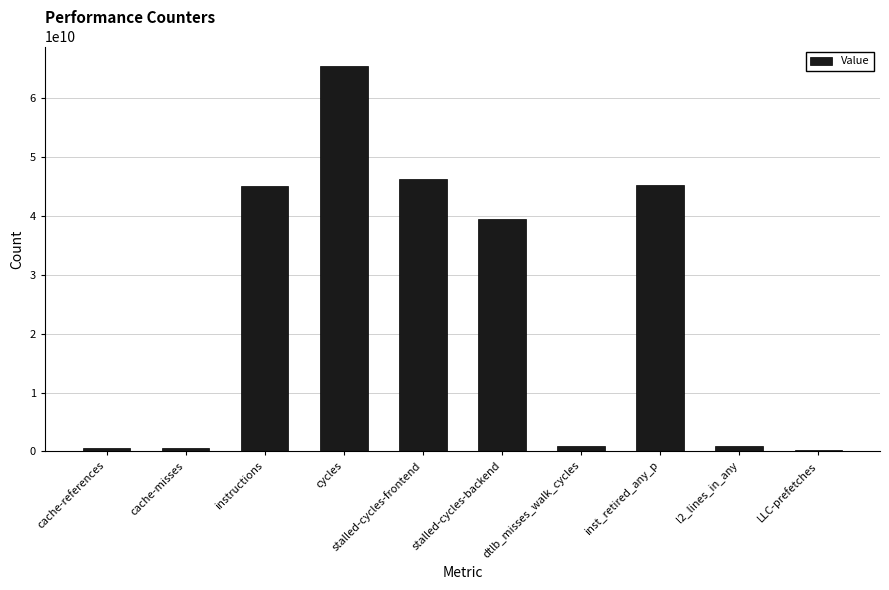

What is the average value?

24509472462